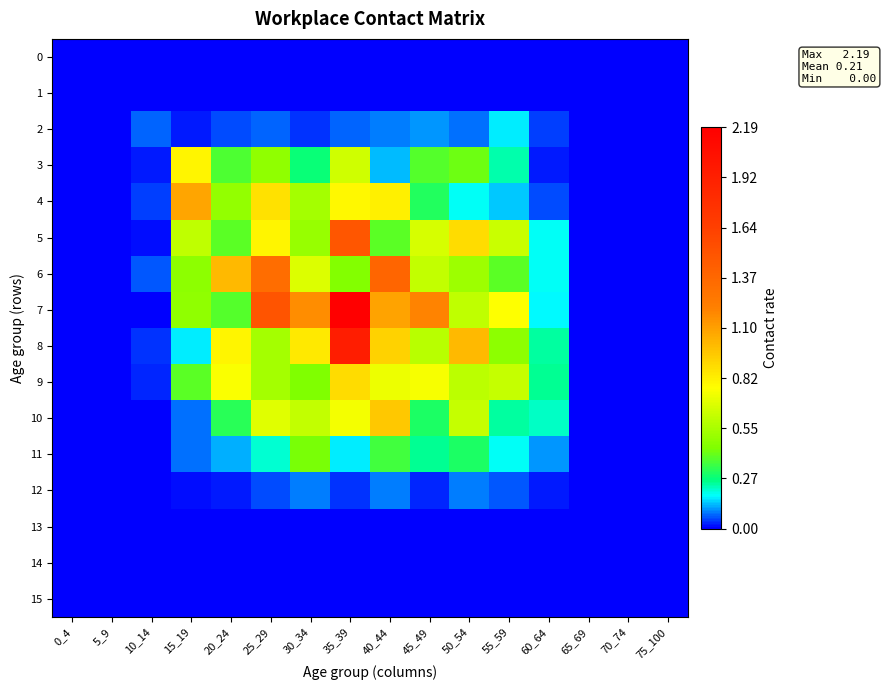

Reading right to left, what are all the values shown in this chart?

0: 75_100=0.0	70_74=0.0	65_69=0.0	60_64=0.0	55_59=0.0	50_54=0.0	45_49=0.0	40_44=0.0	35_39=0.0	30_34=0.0	25_29=0.0	20_24=0.0	15_19=0.0	10_14=0.0	5_9=0.0	0_4=0.0
1: 75_100=0.0	70_74=0.0	65_69=0.0	60_64=0.0	55_59=0.0	50_54=0.0	45_49=0.0	40_44=0.0	35_39=0.0	30_34=0.0	25_29=0.0	20_24=0.0	15_19=0.0	10_14=0.0	5_9=0.0	0_4=0.0
2: 75_100=0.0	70_74=0.0	65_69=0.0	60_64=0.0	55_59=0.2	50_54=0.1	45_49=0.1	40_44=0.1	35_39=0.1	30_34=0.0	25_29=0.1	20_24=0.1	15_19=0.0	10_14=0.1	5_9=0.0	0_4=0.0
3: 75_100=0.0	70_74=0.0	65_69=0.0	60_64=0.0	55_59=0.2	50_54=0.4	45_49=0.4	40_44=0.1	35_39=0.6	30_34=0.3	25_29=0.5	20_24=0.4	15_19=0.8	10_14=0.0	5_9=0.0	0_4=0.0
4: 75_100=0.0	70_74=0.0	65_69=0.0	60_64=0.1	55_59=0.1	50_54=0.2	45_49=0.3	40_44=0.8	35_39=0.8	30_34=0.5	25_29=0.9	20_24=0.5	15_19=1.1	10_14=0.0	5_9=0.0	0_4=0.0
5: 75_100=0.0	70_74=0.0	65_69=0.0	60_64=0.2	55_59=0.6	50_54=0.9	45_49=0.7	40_44=0.4	35_39=1.5	30_34=0.5	25_29=0.8	20_24=0.4	15_19=0.6	10_14=0.0	5_9=0.0	0_4=0.0
6: 75_100=0.0	70_74=0.0	65_69=0.0	60_64=0.2	55_59=0.4	50_54=0.5	45_49=0.6	40_44=1.4	35_39=0.4	30_34=0.7	25_29=1.3	20_24=1.0	15_19=0.5	10_14=0.1	5_9=0.0	0_4=0.0
7: 75_100=0.0	70_74=0.0	65_69=0.0	60_64=0.2	55_59=0.8	50_54=0.6	45_49=1.2	40_44=1.1	35_39=2.2	30_34=1.2	25_29=1.5	20_24=0.4	15_19=0.5	10_14=0.0	5_9=0.0	0_4=0.0
8: 75_100=0.0	70_74=0.0	65_69=0.0	60_64=0.2	55_59=0.5	50_54=1.0	45_49=0.6	40_44=0.9	35_39=1.9	30_34=0.8	25_29=0.5	20_24=0.8	15_19=0.2	10_14=0.0	5_9=0.0	0_4=0.0
9: 75_100=0.0	70_74=0.0	65_69=0.0	60_64=0.2	55_59=0.6	50_54=0.6	45_49=0.7	40_44=0.7	35_39=0.9	30_34=0.4	25_29=0.5	20_24=0.8	15_19=0.4	10_14=0.0	5_9=0.0	0_4=0.0
10: 75_100=0.0	70_74=0.0	65_69=0.0	60_64=0.2	55_59=0.2	50_54=0.6	45_49=0.3	40_44=1.0	35_39=0.7	30_34=0.6	25_29=0.7	20_24=0.3	15_19=0.1	10_14=0.0	5_9=0.0	0_4=0.0
11: 75_100=0.0	70_74=0.0	65_69=0.0	60_64=0.1	55_59=0.2	50_54=0.3	45_49=0.2	40_44=0.4	35_39=0.2	30_34=0.4	25_29=0.2	20_24=0.1	15_19=0.1	10_14=0.0	5_9=0.0	0_4=0.0
12: 75_100=0.0	70_74=0.0	65_69=0.0	60_64=0.0	55_59=0.1	50_54=0.1	45_49=0.0	40_44=0.1	35_39=0.0	30_34=0.1	25_29=0.1	20_24=0.0	15_19=0.0	10_14=0.0	5_9=0.0	0_4=0.0
13: 75_100=0.0	70_74=0.0	65_69=0.0	60_64=0.0	55_59=0.0	50_54=0.0	45_49=0.0	40_44=0.0	35_39=0.0	30_34=0.0	25_29=0.0	20_24=0.0	15_19=0.0	10_14=0.0	5_9=0.0	0_4=0.0
14: 75_100=0.0	70_74=0.0	65_69=0.0	60_64=0.0	55_59=0.0	50_54=0.0	45_49=0.0	40_44=0.0	35_39=0.0	30_34=0.0	25_29=0.0	20_24=0.0	15_19=0.0	10_14=0.0	5_9=0.0	0_4=0.0
15: 75_100=0.0	70_74=0.0	65_69=0.0	60_64=0.0	55_59=0.0	50_54=0.0	45_49=0.0	40_44=0.0	35_39=0.0	30_34=0.0	25_29=0.0	20_24=0.0	15_19=0.0	10_14=0.0	5_9=0.0	0_4=0.0